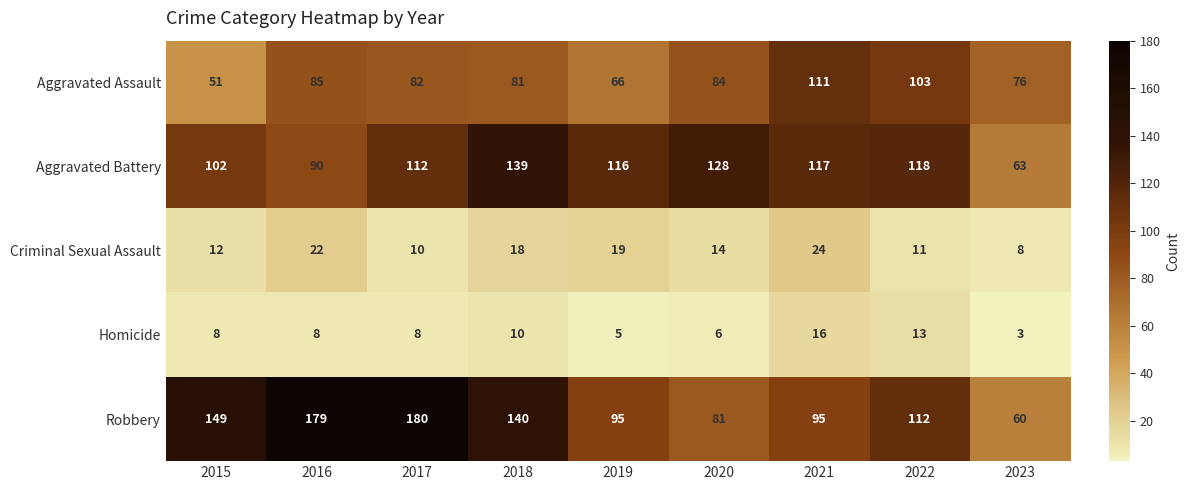

Where does the Criminal Sexual Assault series first go above 14?

2016